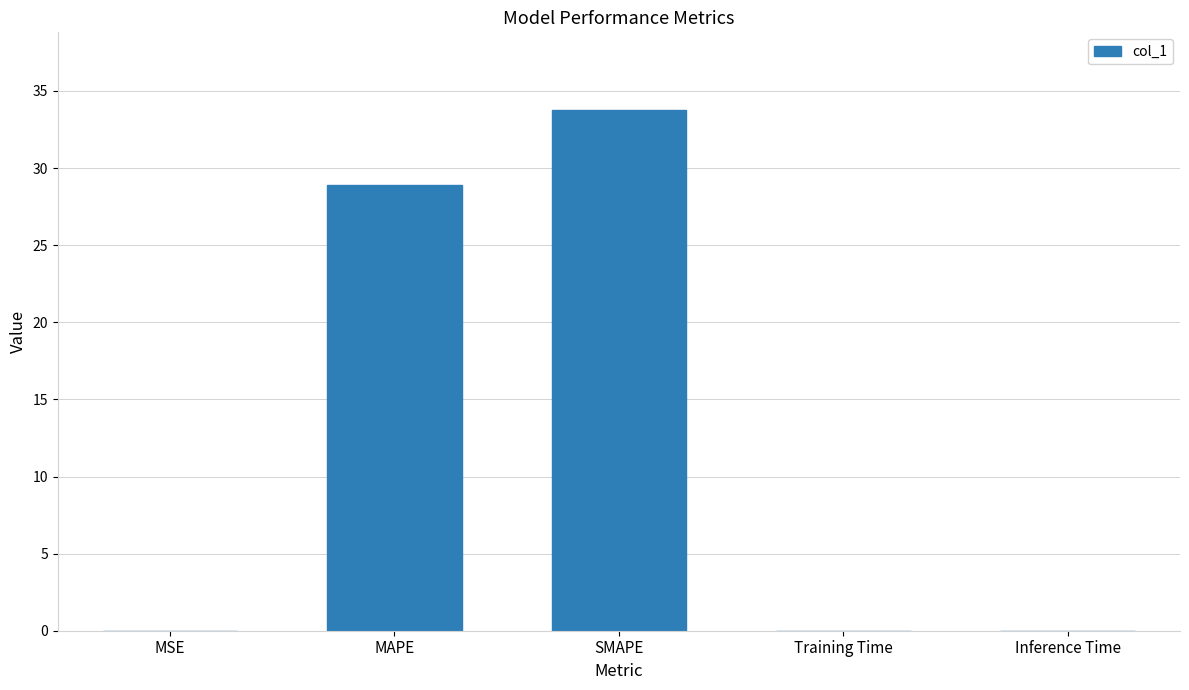

Between MAPE and MSE, which is larger?

MAPE